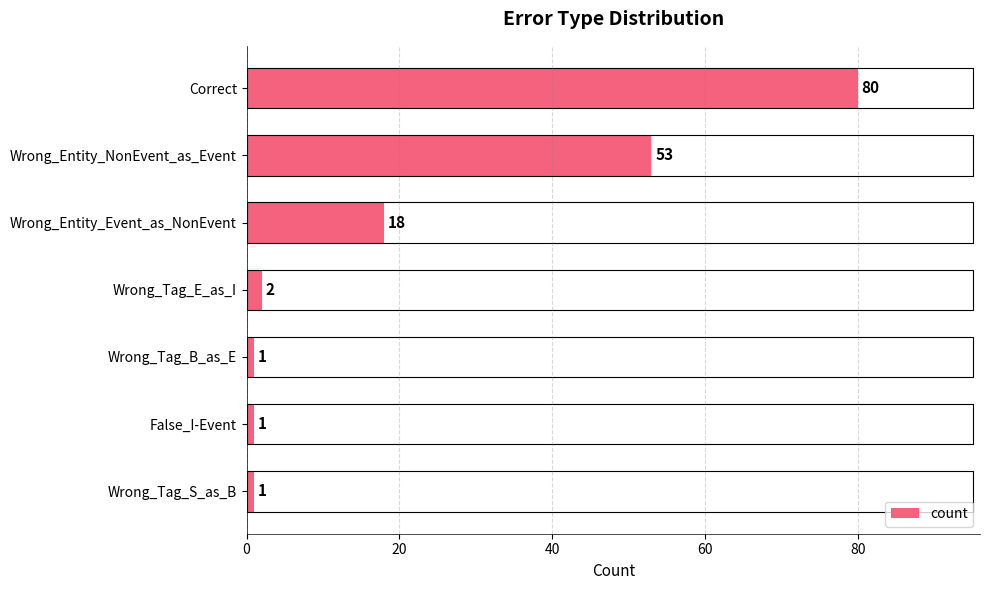

What is the difference between the maximum and minimum values?

79